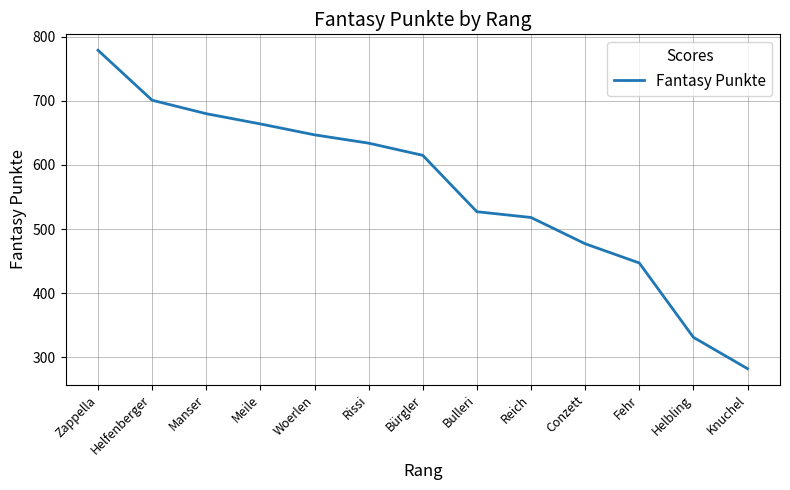

List the labels in order of value, smallest first.

Knuchel, Helbling, Fehr, Conzett, Reich, Bulleri, Bürgler, Rissi, Woerlen, Meile, Manser, Helfenberger, Zappella